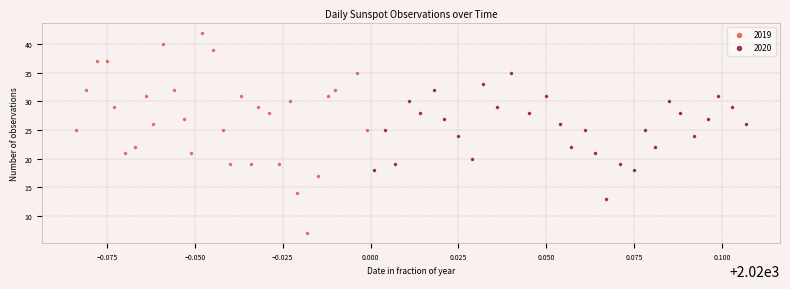

What are all the series names shown in the legend?

2019, 2020